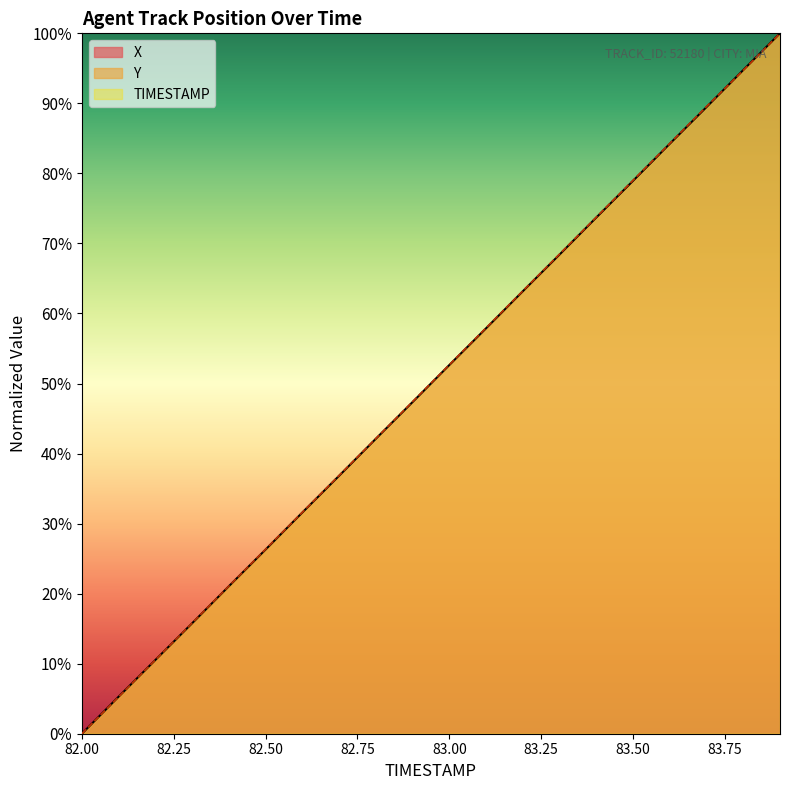

Rank the series by their maximum value, from highest to lowest.

X, Y